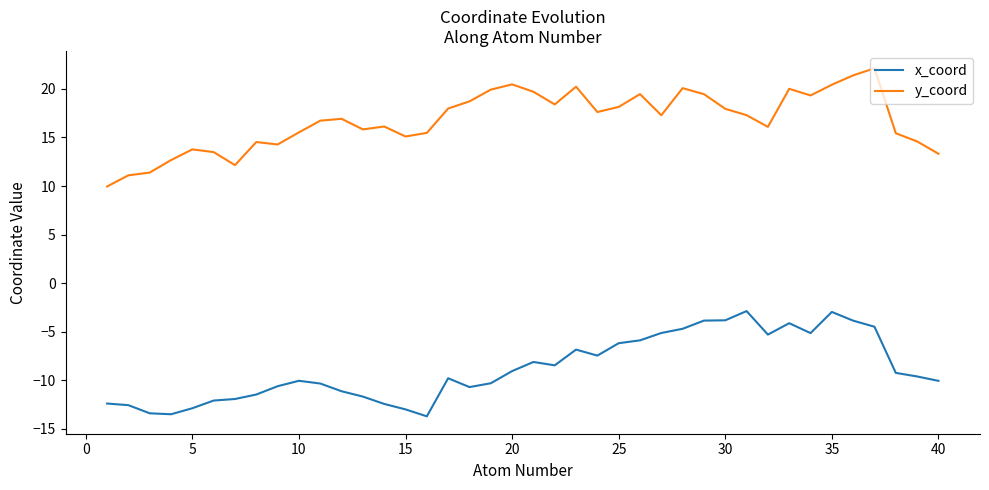

What is the minimum value for x_coord?

-13.7